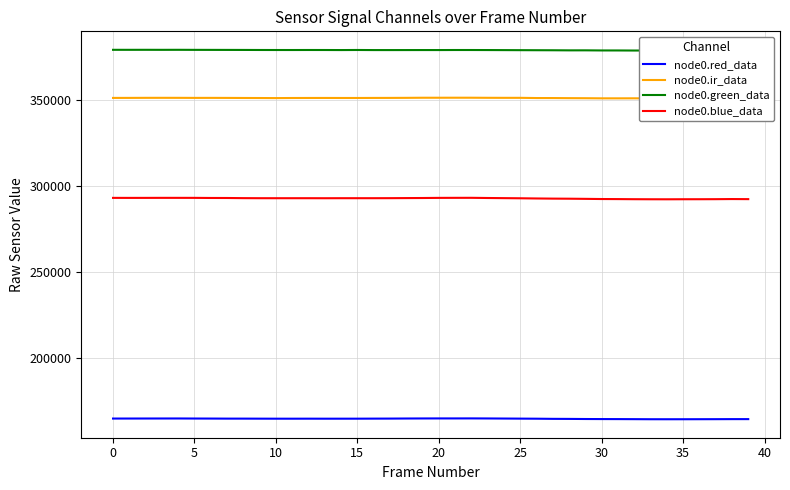

Which series has the widest spread of values?

node0.blue_data